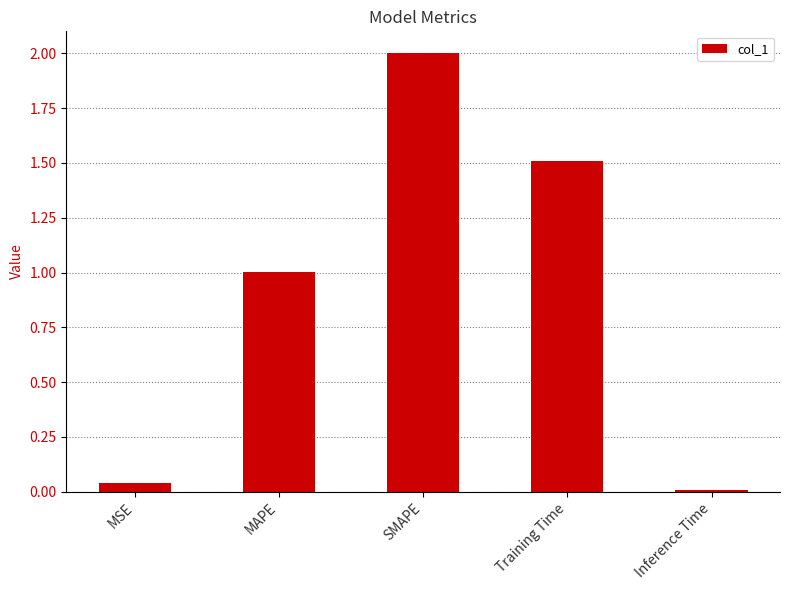

How many data points are less than 1?

2